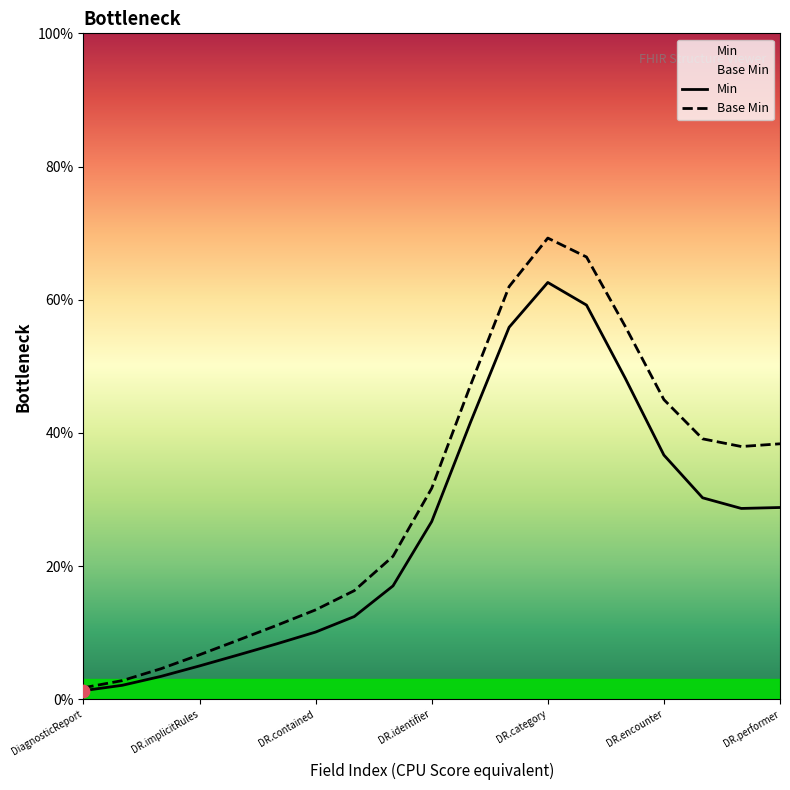

At how many categories does at least one series exceed 21?

11